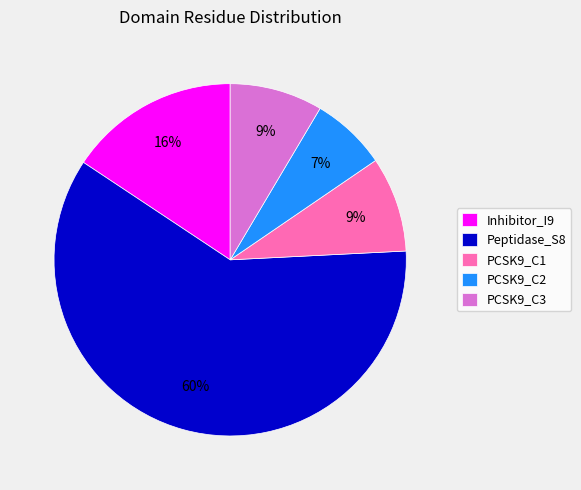

True or false: Inhibitor_I9 accounts for 16% of the total.

True